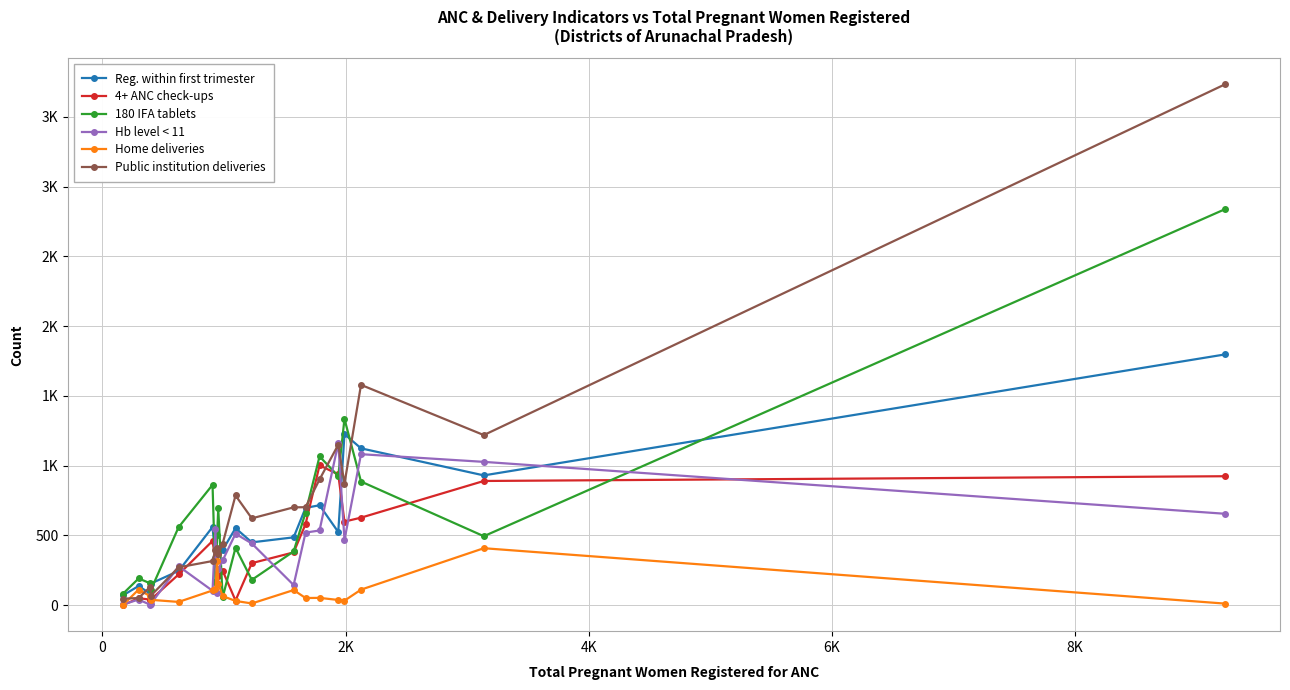

True or false: Hb level < 11 has more than 0 points higher than both neighbors.

True